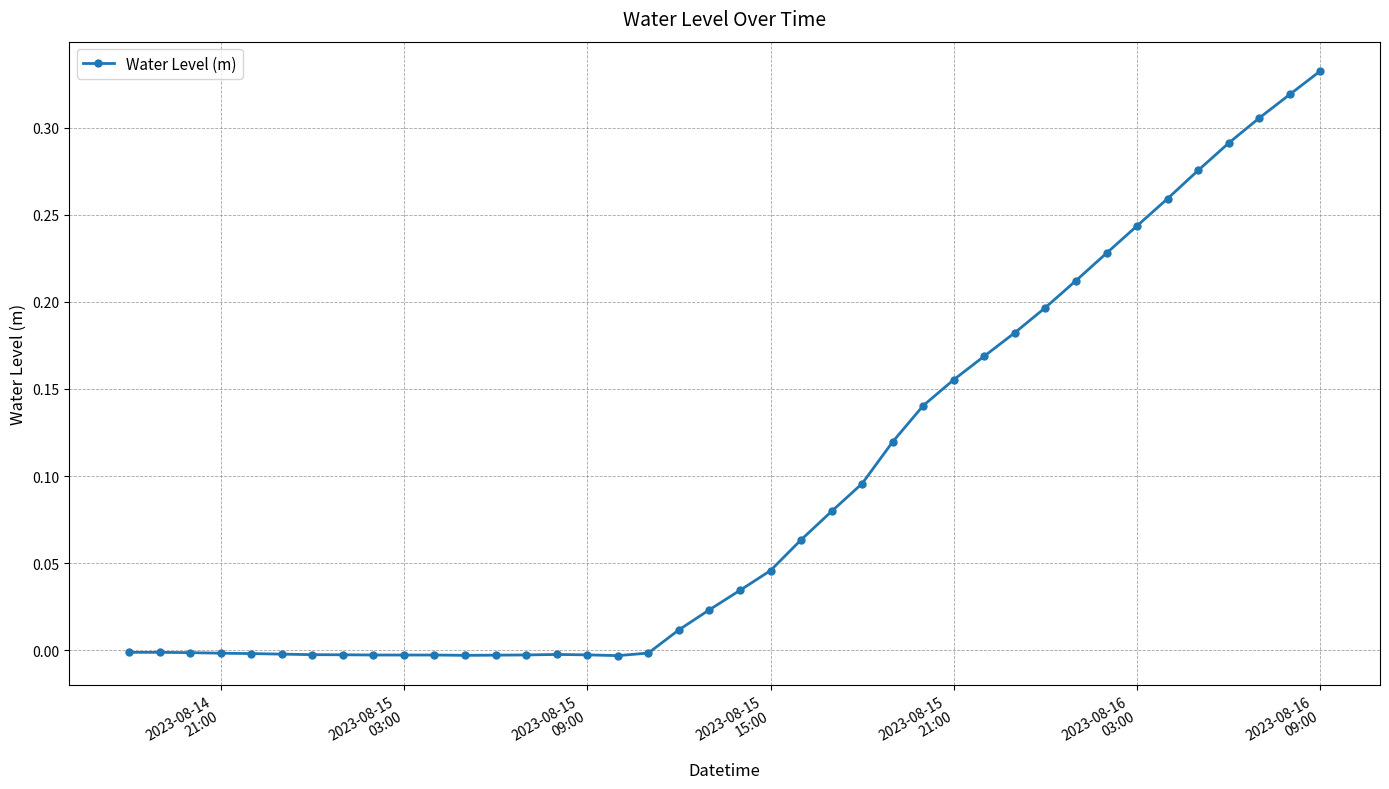

True or false: the data has more than 1 interior local peaks.

True